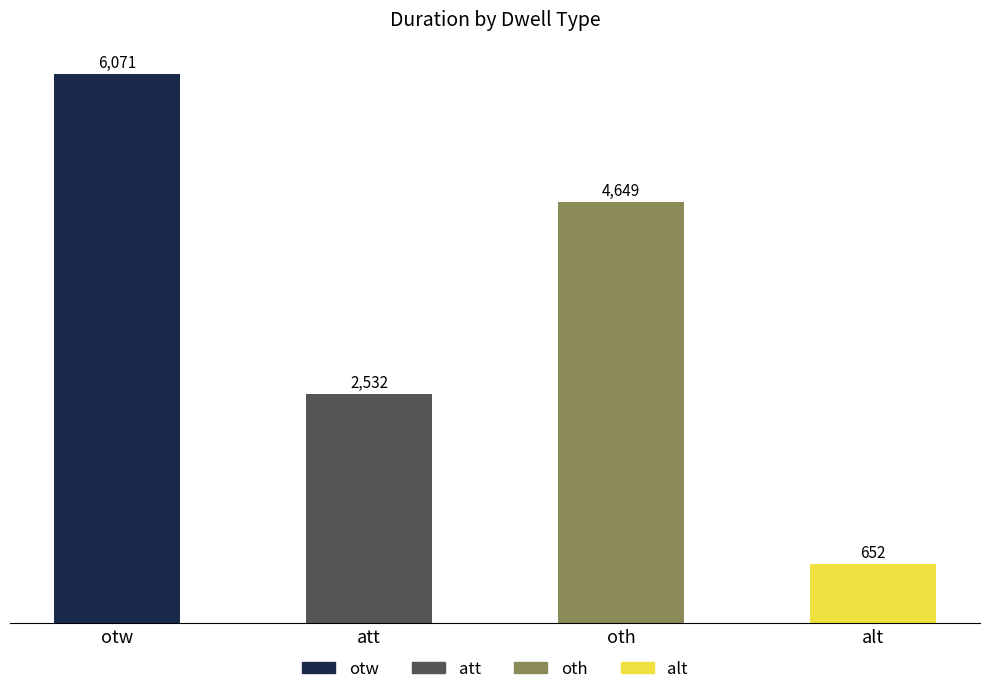

What is the sum of all values?

13904